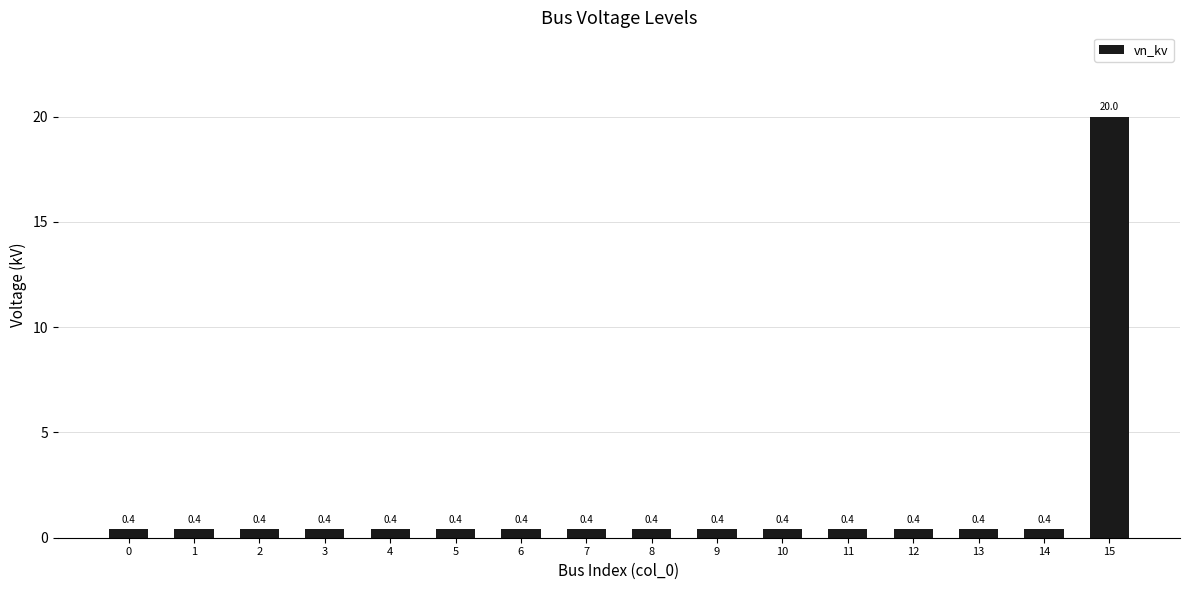

Is it true that the value at 9 is 0.4?

True